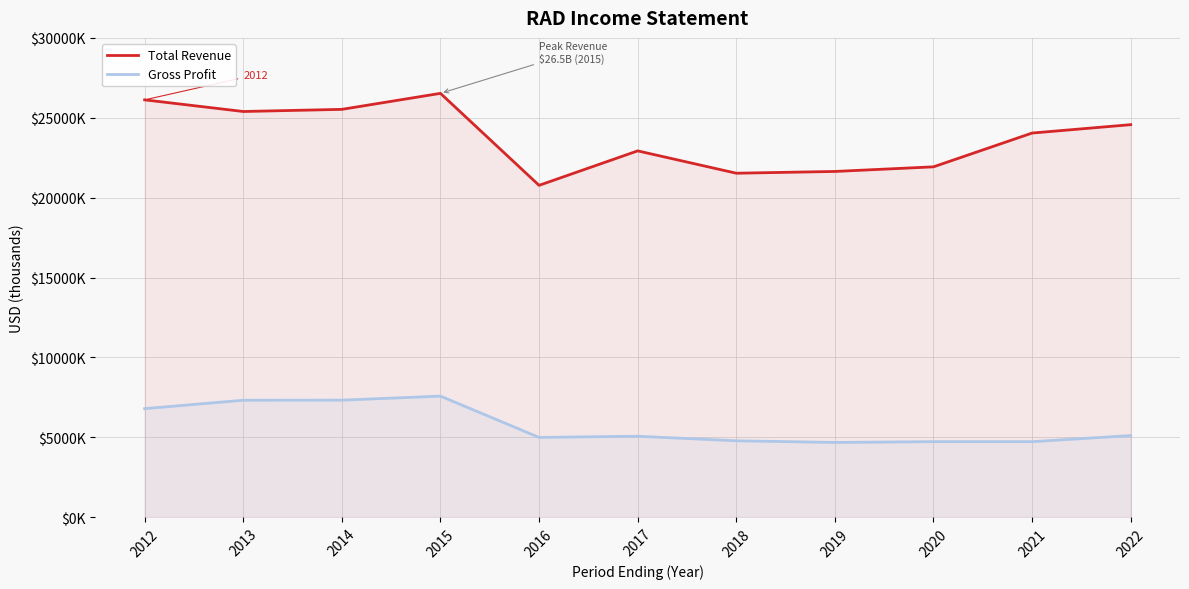

True or false: Total Revenue has a value of 35257078 at 2012.

False